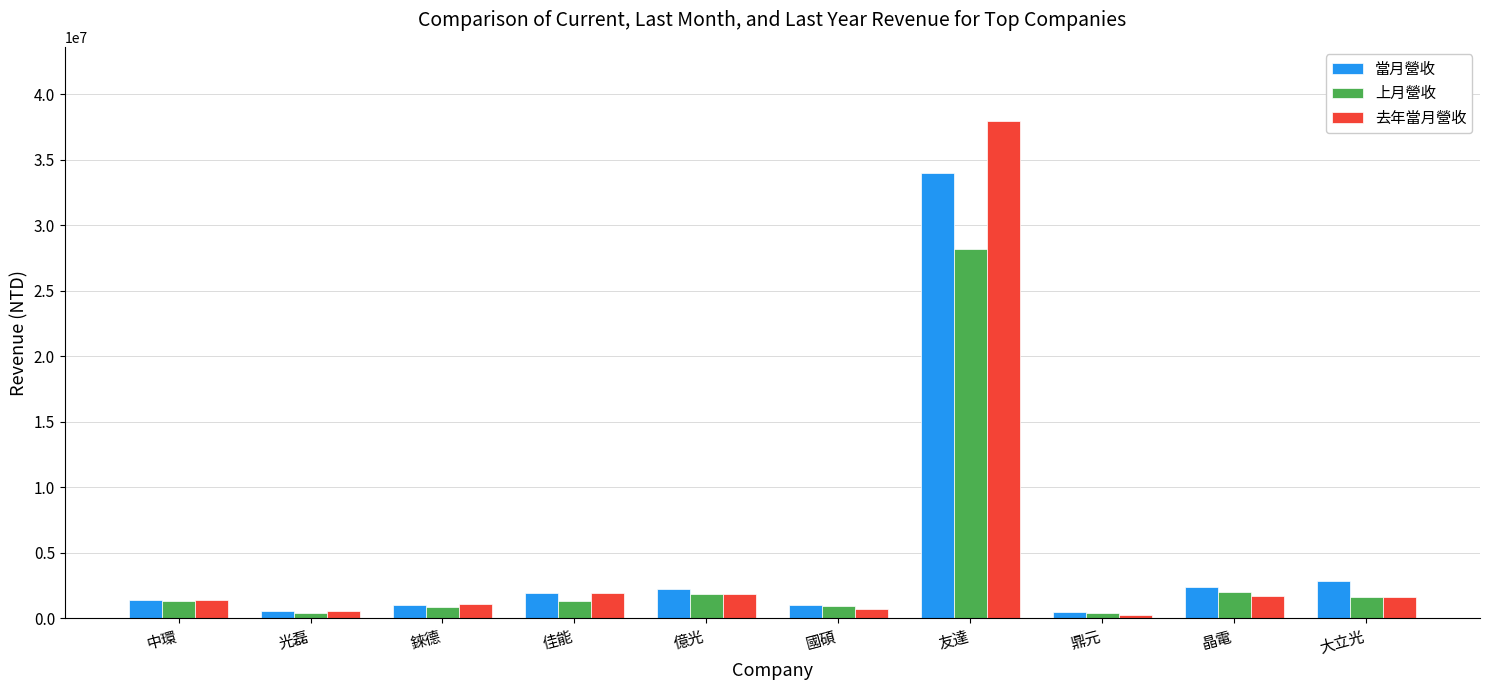

What is the value of the 去年當月營收 bar at the 3rd from the left?

1138168